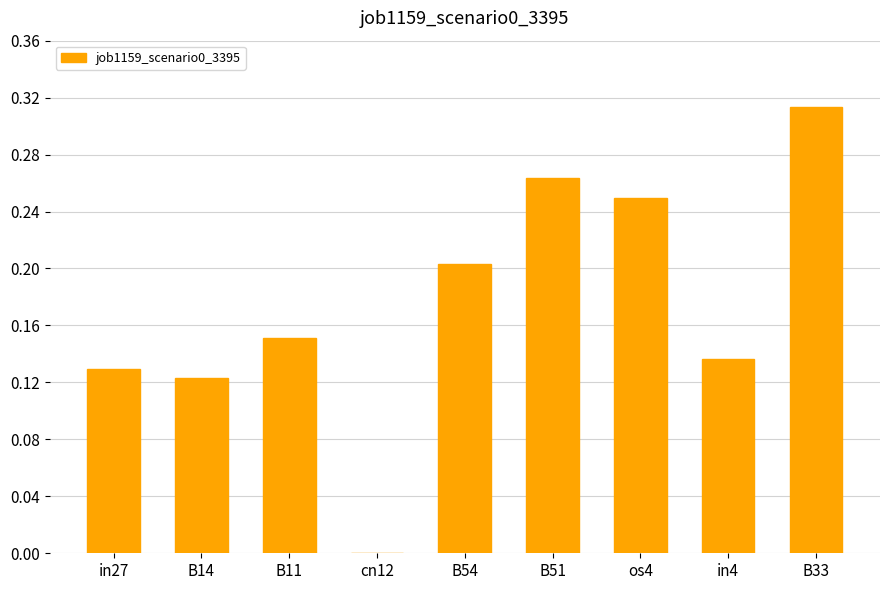

Which category has the highest value across all series?

B33